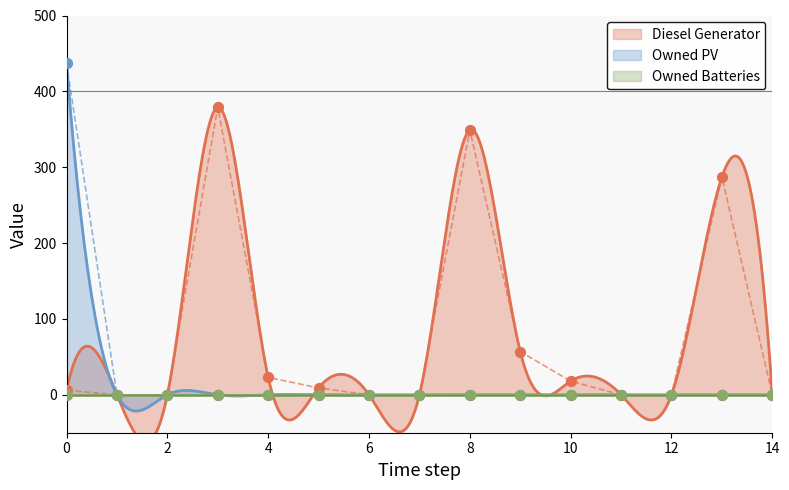

Is the value of Owned PV at 7 greater than the value of Diesel Generator at 0?

No